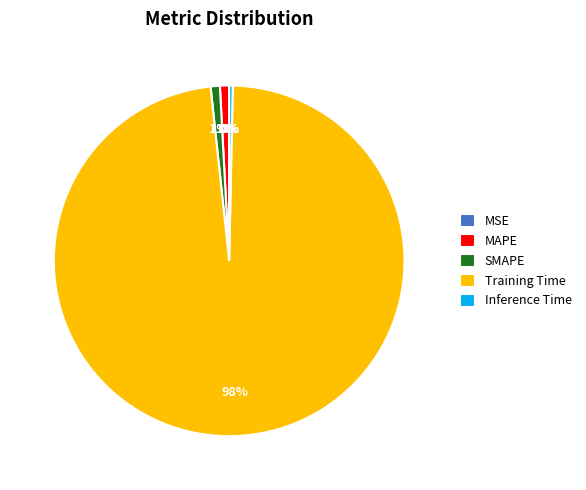

To the nearest percent, what portion does Training Time represent?

98%